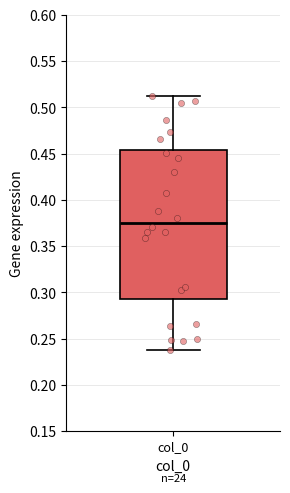

Read this box plot against the y-axis: the position of the median line, the range covered by the box, and the ends of both whiskers. The values are not printed on the chart, so give them approximately, as read against the axis.

median 0.375, box 0.295 to 0.455, whiskers 0.240 to 0.515